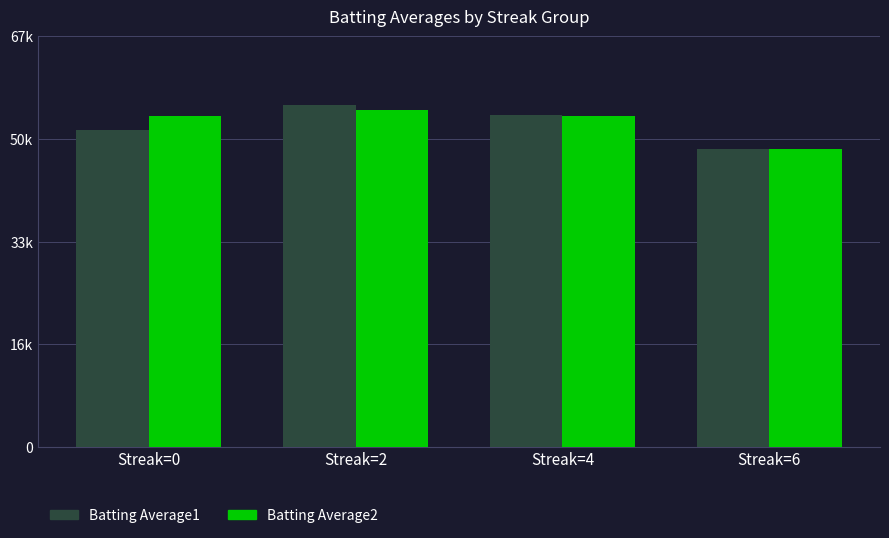

What is the average value of the Batting Average2 series?

53300